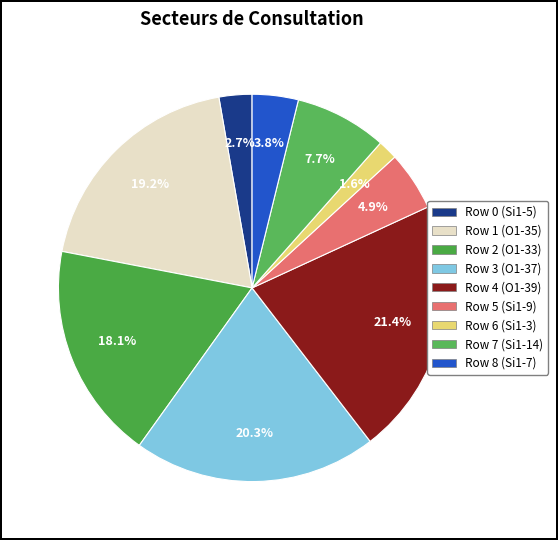

What percentage is the Row 8 (Si1-7) slice, to the nearest percent?

4%